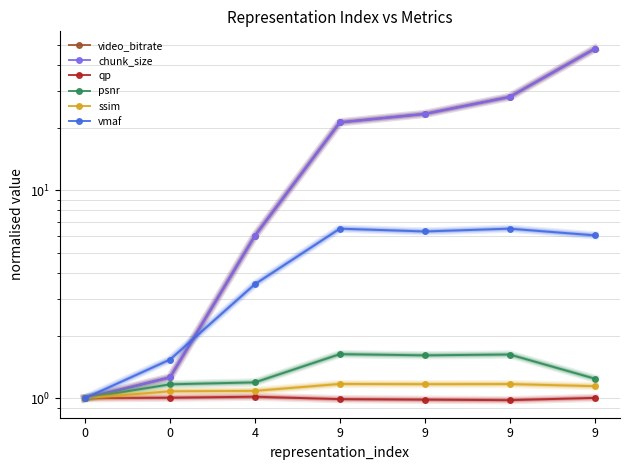

True or false: chunk_size has a value of 6.0 at 4.

True